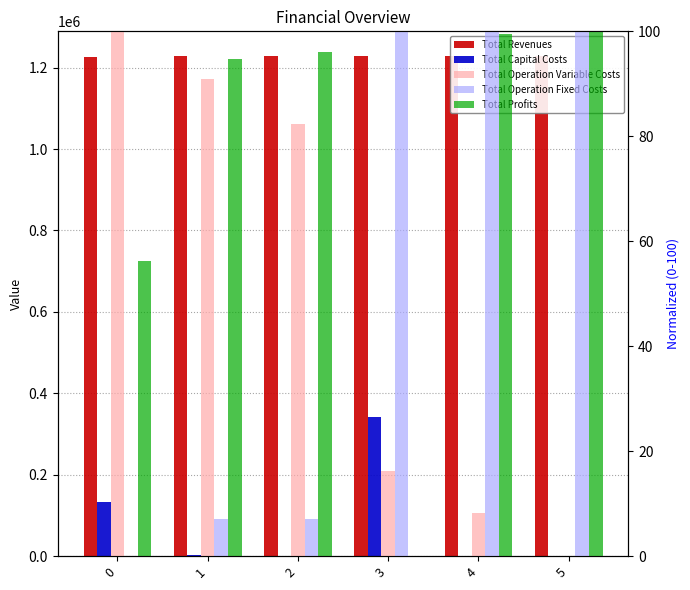

List the labels in order of Total Capital Costs value, smallest first.

2, 4, 5, 1, 0, 3